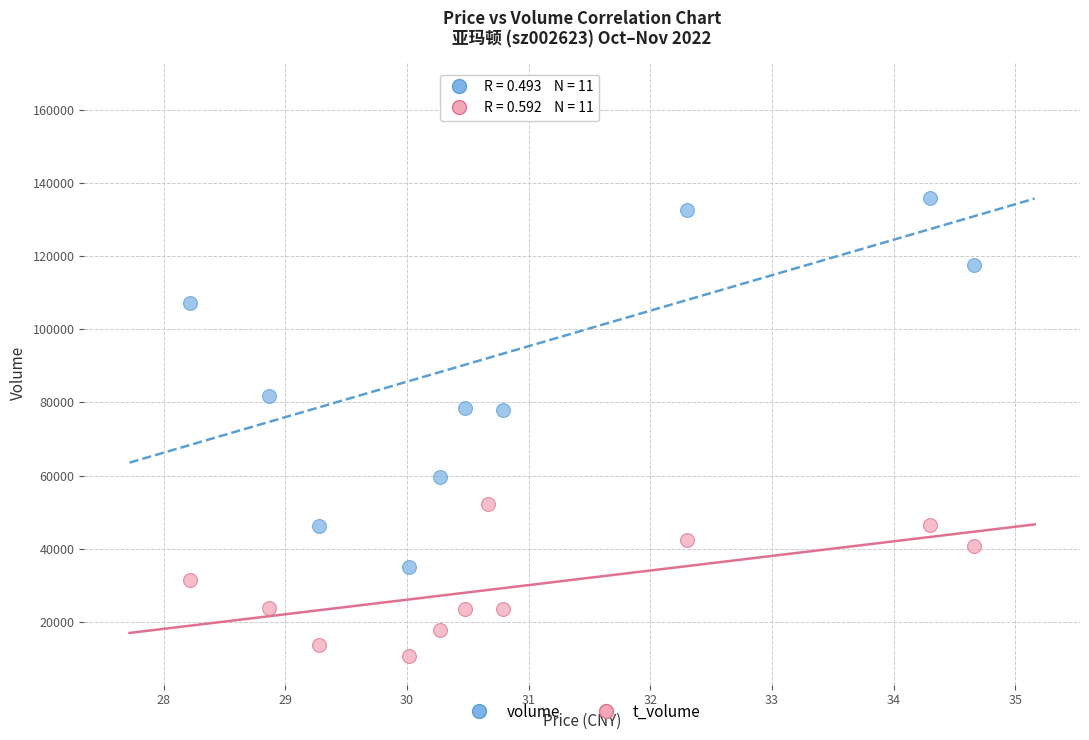

Which series has the largest Y range (max minus min)?

volume